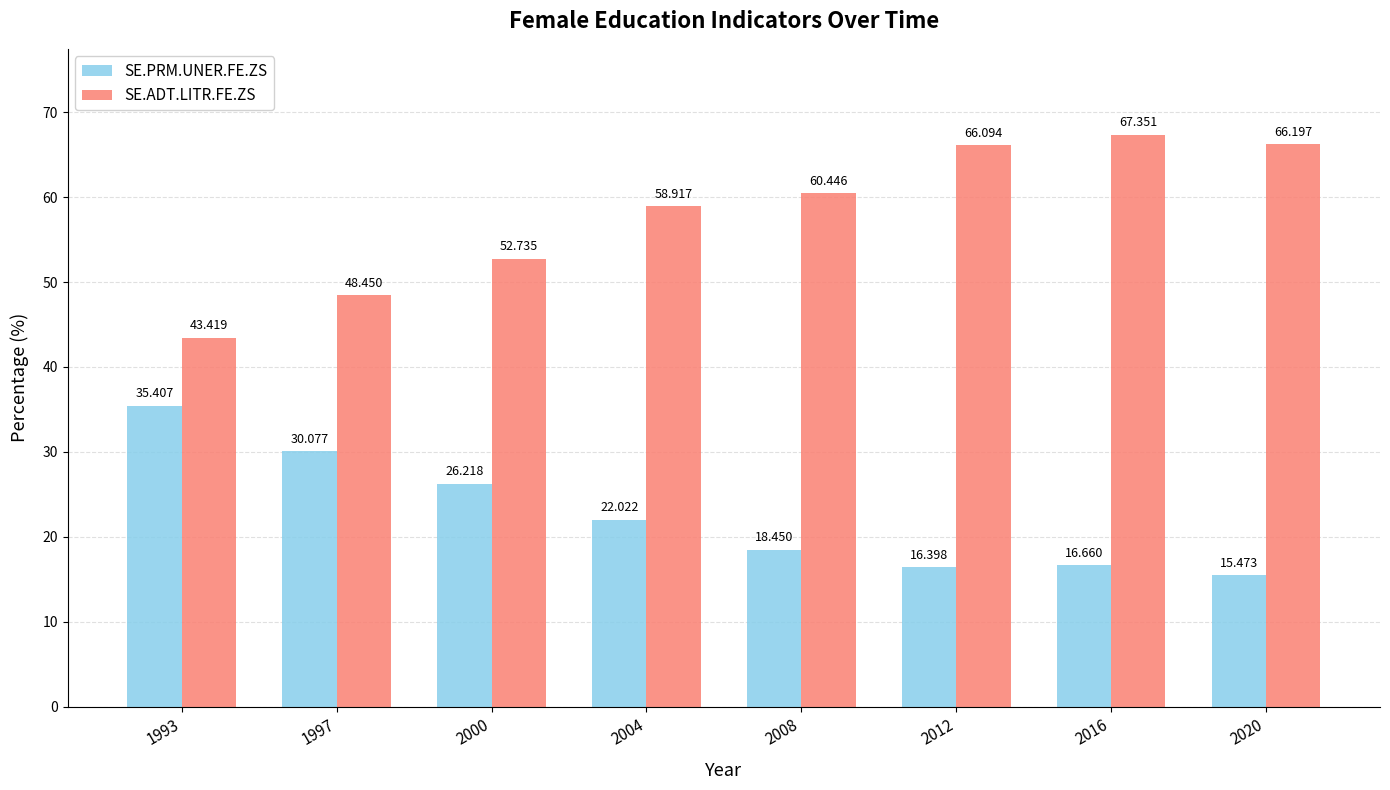

At how many categories does at least one series exceed 17?

8